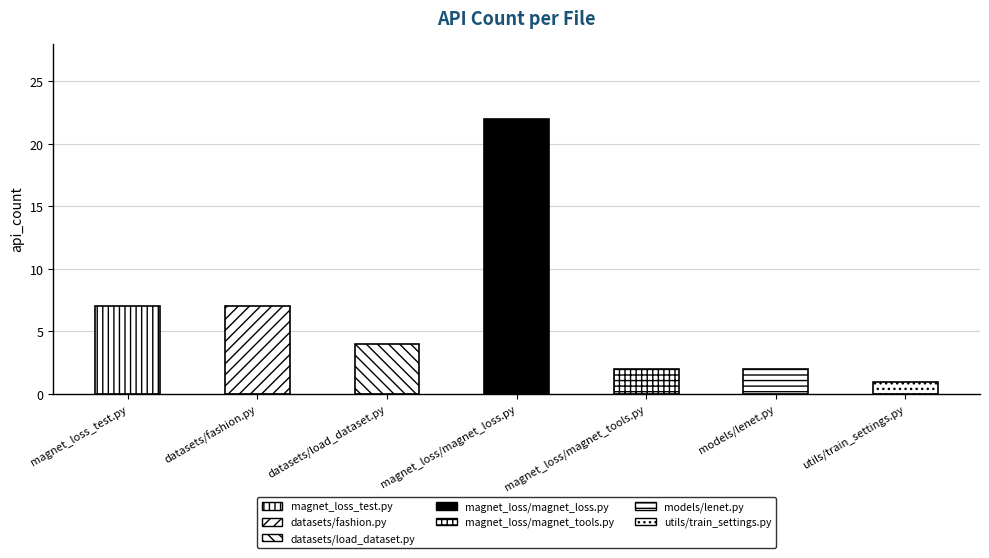

What is the difference between the values at datasets/load_dataset.py and magnet_loss/magnet_loss.py?

18